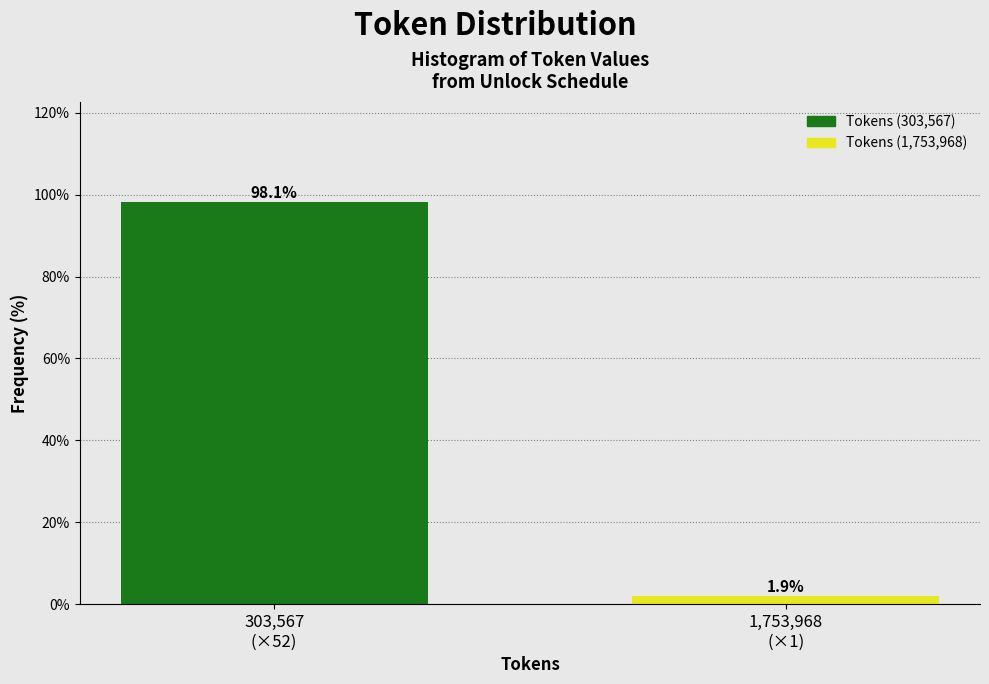

Reading right to left, list all the values displayed in this chart.

1.9	98.1